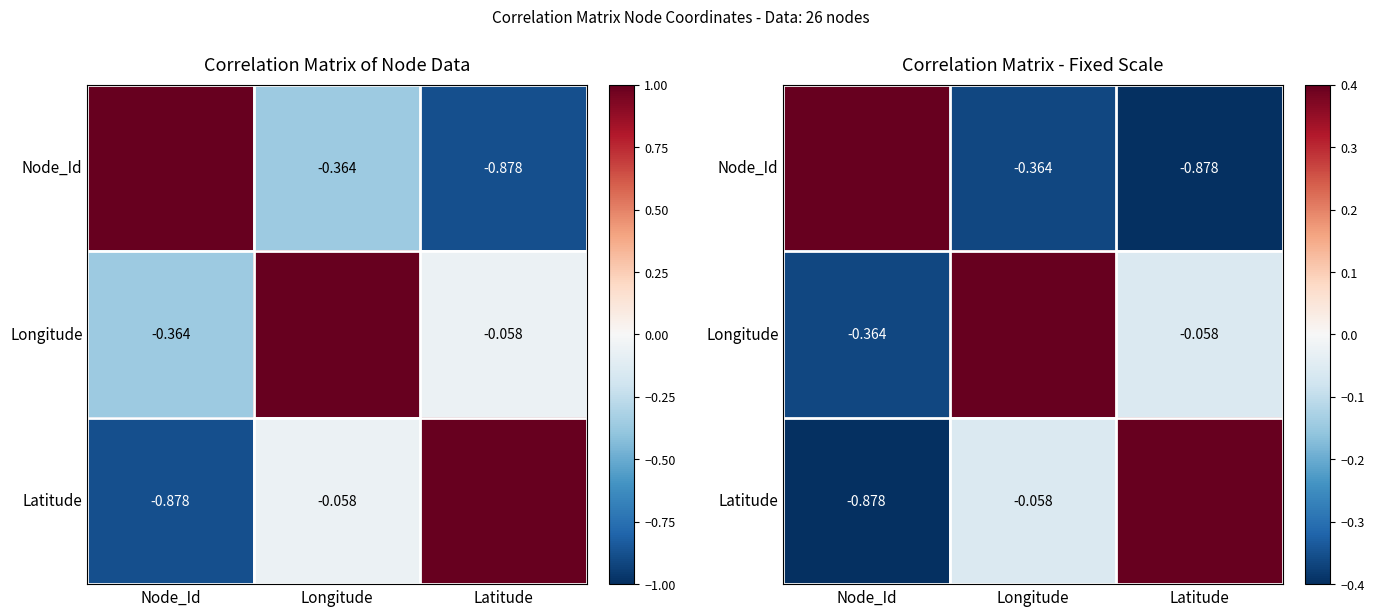

Between Latitude and Node_Id, which is larger?

Node_Id